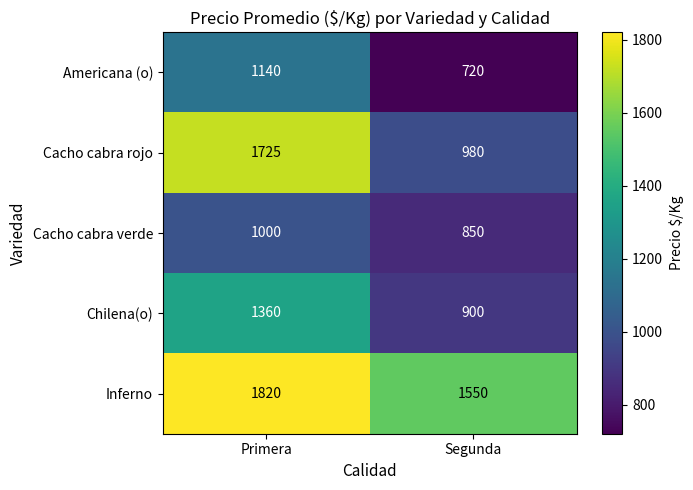

Which series has the largest total across all categories?

Inferno